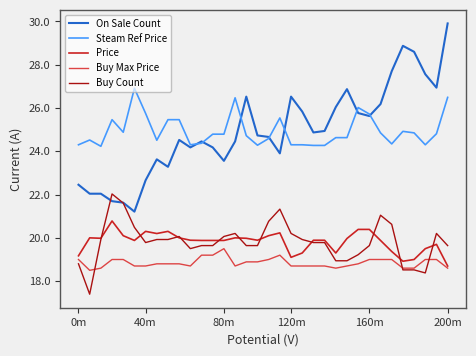

List the series in order of their peak value, highest first.

On Sale Count, Steam Ref Price, Buy Count, Price, Buy Max Price